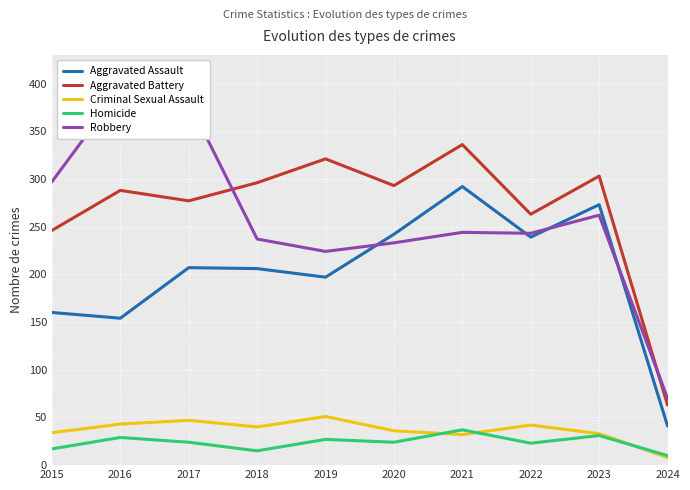

Count the number of data series in this chart.

5